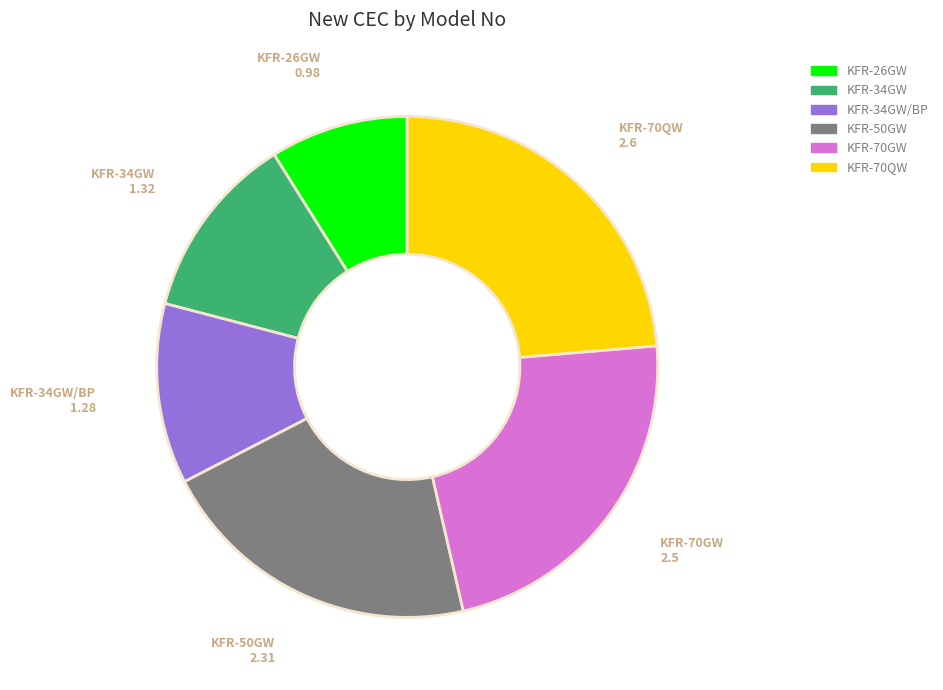

Between KFR-50GW and KFR-70GW, which is larger?

KFR-70GW